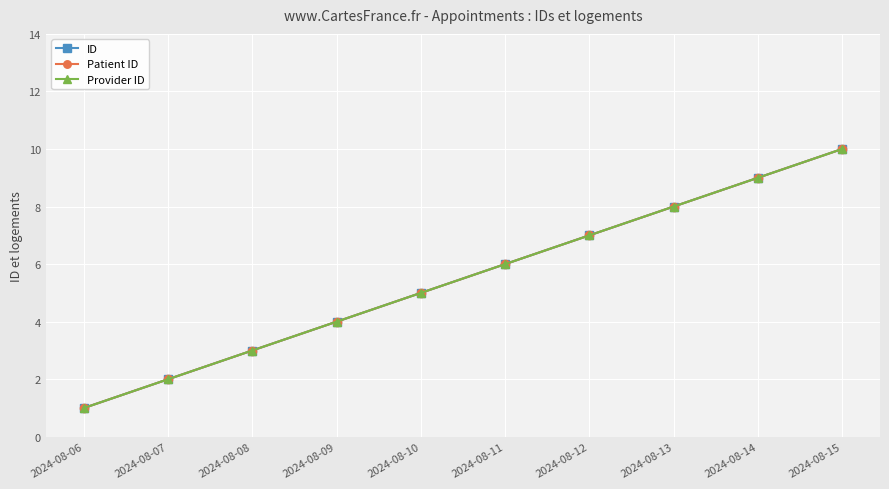

At 2024-08-11, list the series in order from largest to smallest.

ID, Patient ID, Provider ID